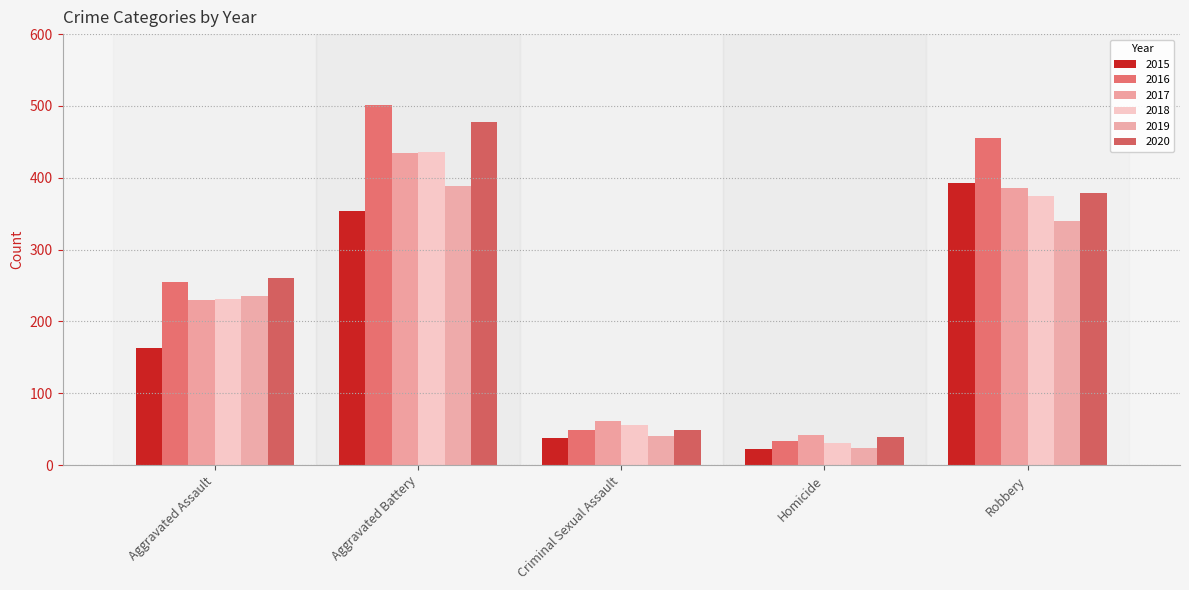

What are all the series names shown in the legend?

2015, 2016, 2017, 2018, 2019, 2020